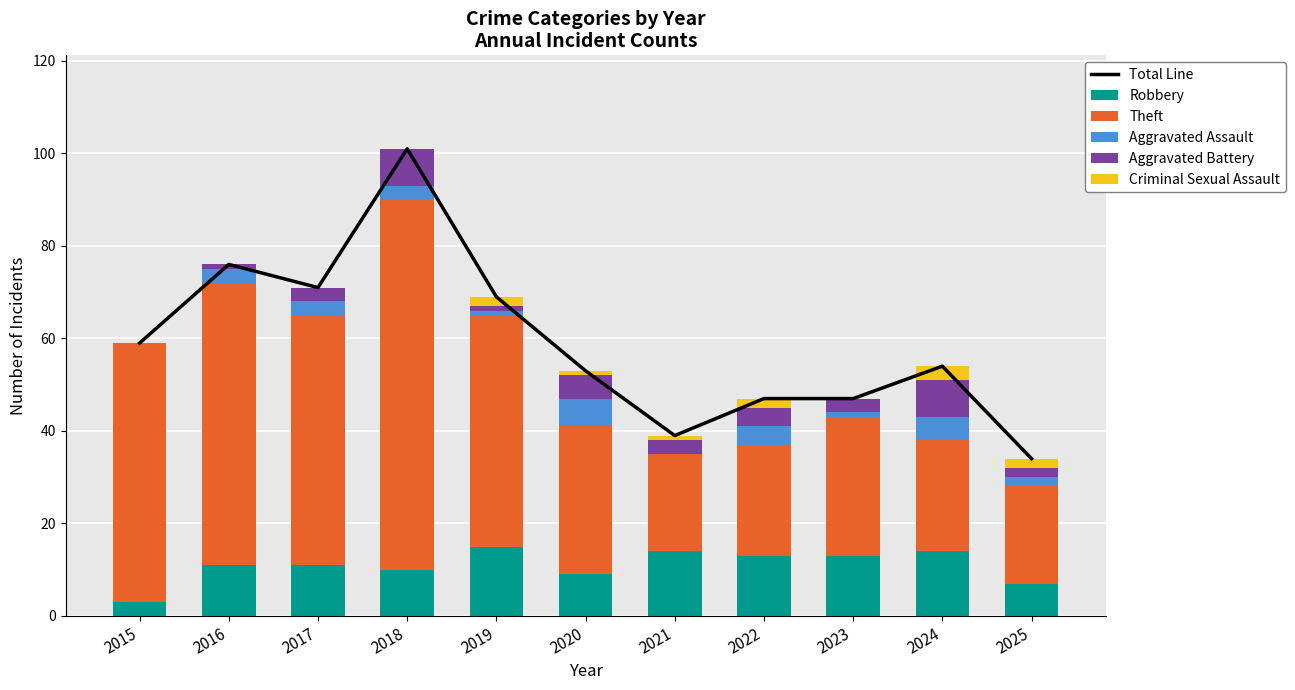

What is the sum of all Theft values?

453